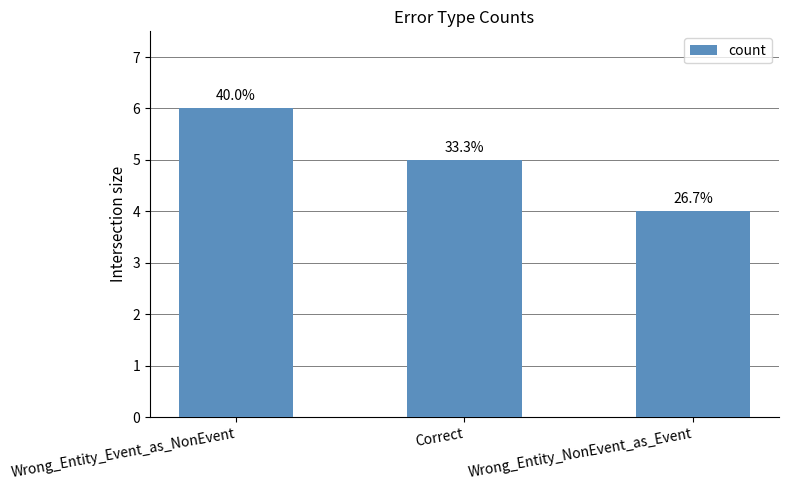

What is the change in value from Correct to Wrong_Entity_NonEvent_as_Event?

-1